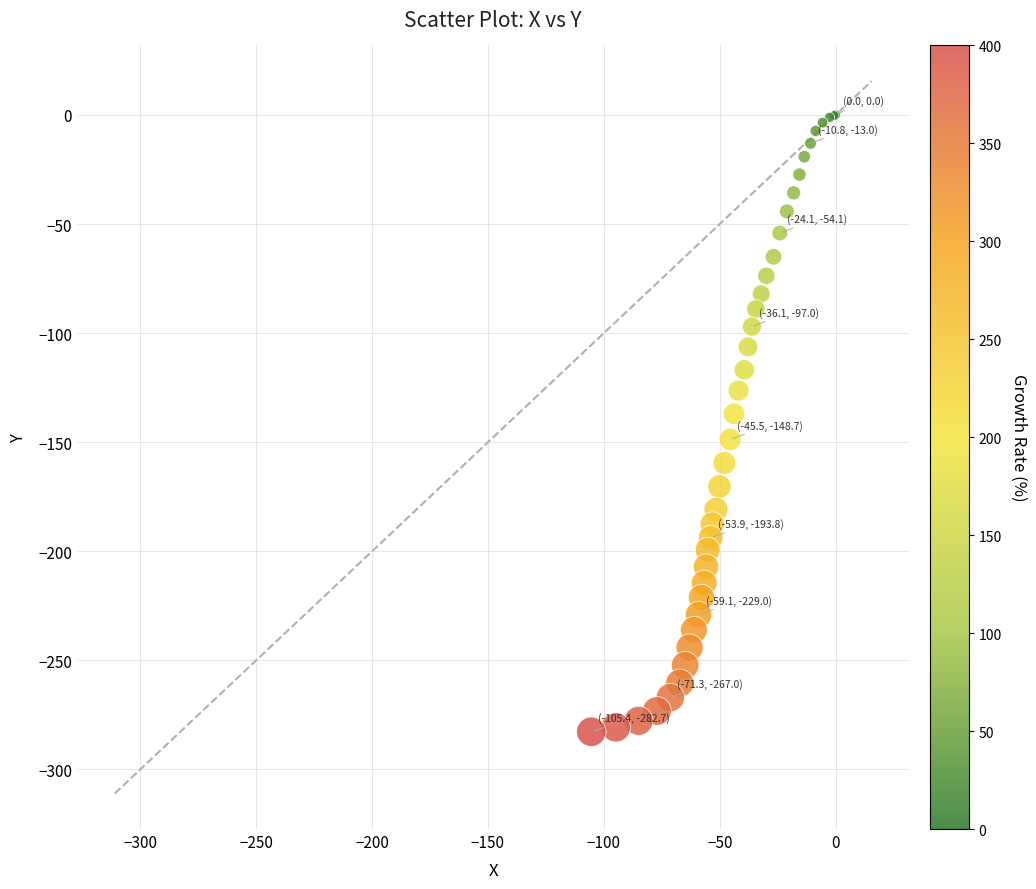

What Y value in the scatter plot is closest to -141?

-137.0